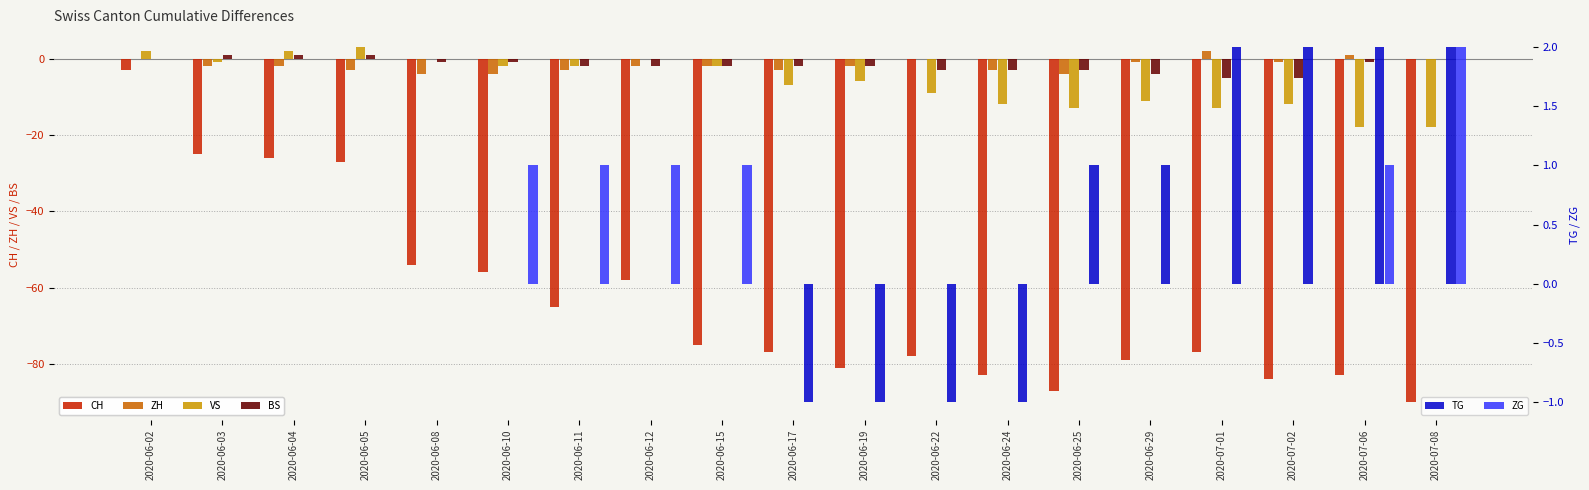

Reading right to left, list all the values displayed in this chart.

CH: 2020-07-08=-90	2020-07-06=-83	2020-07-02=-84	2020-07-01=-77	2020-06-29=-79	2020-06-25=-87	2020-06-24=-83	2020-06-22=-78	2020-06-19=-81	2020-06-17=-77	2020-06-15=-75	2020-06-12=-58	2020-06-11=-65	2020-06-10=-56	2020-06-08=-54	2020-06-05=-27	2020-06-04=-26	2020-06-03=-25	2020-06-02=-3
ZH: 2020-07-08=0	2020-07-06=1	2020-07-02=-1	2020-07-01=2	2020-06-29=-1	2020-06-25=-4	2020-06-24=-3	2020-06-22=0	2020-06-19=-2	2020-06-17=-3	2020-06-15=-2	2020-06-12=-2	2020-06-11=-3	2020-06-10=-4	2020-06-08=-4	2020-06-05=-3	2020-06-04=-2	2020-06-03=-2	2020-06-02=0
VS: 2020-07-08=-18	2020-07-06=-18	2020-07-02=-12	2020-07-01=-13	2020-06-29=-11	2020-06-25=-13	2020-06-24=-12	2020-06-22=-9	2020-06-19=-6	2020-06-17=-7	2020-06-15=-2	2020-06-12=0	2020-06-11=-2	2020-06-10=-2	2020-06-08=0	2020-06-05=3	2020-06-04=2	2020-06-03=-1	2020-06-02=2
BS: 2020-07-08=0	2020-07-06=-1	2020-07-02=-5	2020-07-01=-5	2020-06-29=-4	2020-06-25=-3	2020-06-24=-3	2020-06-22=-3	2020-06-19=-2	2020-06-17=-2	2020-06-15=-2	2020-06-12=-2	2020-06-11=-2	2020-06-10=-1	2020-06-08=-1	2020-06-05=1	2020-06-04=1	2020-06-03=1	2020-06-02=0
TG: 2020-07-08=2	2020-07-06=2	2020-07-02=2	2020-07-01=2	2020-06-29=1	2020-06-25=1	2020-06-24=-1	2020-06-22=-1	2020-06-19=-1	2020-06-17=-1	2020-06-15=0	2020-06-12=0	2020-06-11=0	2020-06-10=0	2020-06-08=0	2020-06-05=0	2020-06-04=0	2020-06-03=0	2020-06-02=0
ZG: 2020-07-08=2	2020-07-06=1	2020-07-02=0	2020-07-01=0	2020-06-29=0	2020-06-25=0	2020-06-24=0	2020-06-22=0	2020-06-19=0	2020-06-17=0	2020-06-15=1	2020-06-12=1	2020-06-11=1	2020-06-10=1	2020-06-08=0	2020-06-05=0	2020-06-04=0	2020-06-03=0	2020-06-02=0